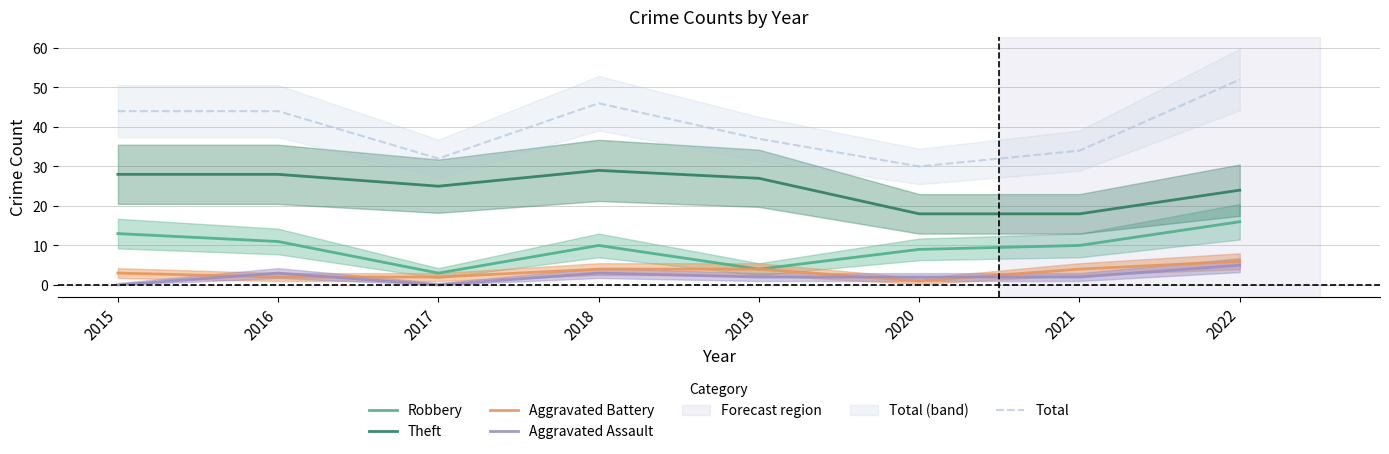

Reading right to left, extract all data points from this chart.

Robbery: 2022=16	2021=10	2020=9	2019=4	2018=10	2017=3	2016=11	2015=13
Theft: 2022=24	2021=18	2020=18	2019=27	2018=29	2017=25	2016=28	2015=28
Aggravated Battery: 2022=6	2021=4	2020=1	2019=4	2018=4	2017=2	2016=2	2015=3
Aggravated Assault: 2022=5	2021=2	2020=2	2019=2	2018=3	2017=0	2016=3	2015=0
Total: 2022=52	2021=34	2020=30	2019=37	2018=46	2017=32	2016=44	2015=44